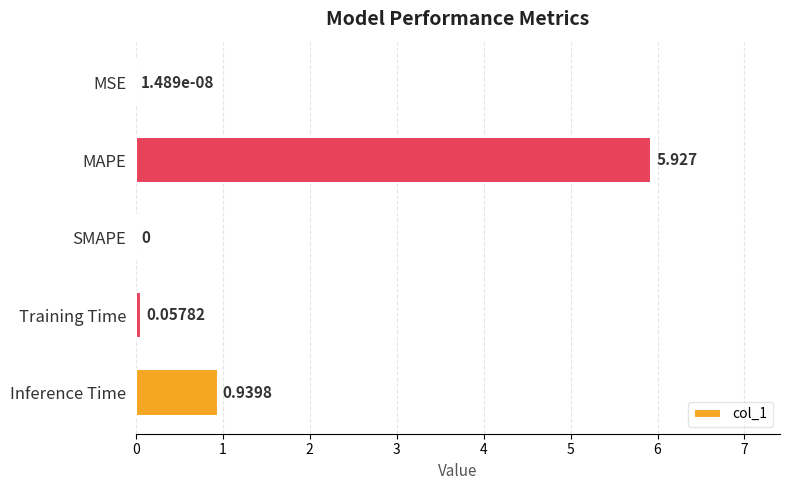

Which category has the highest value across all series?

MAPE